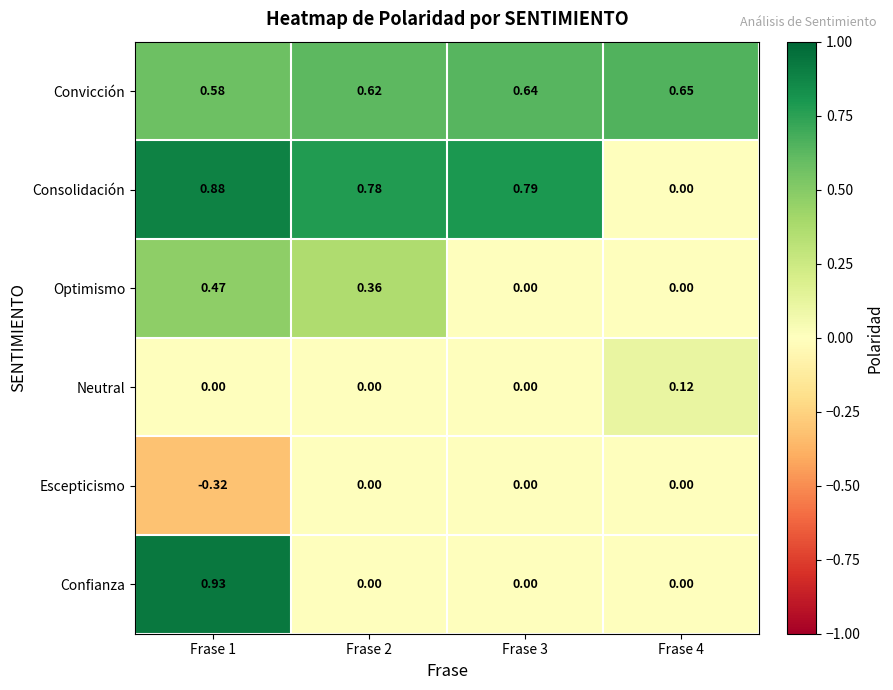

Which series has the largest range (max minus min)?

Confianza